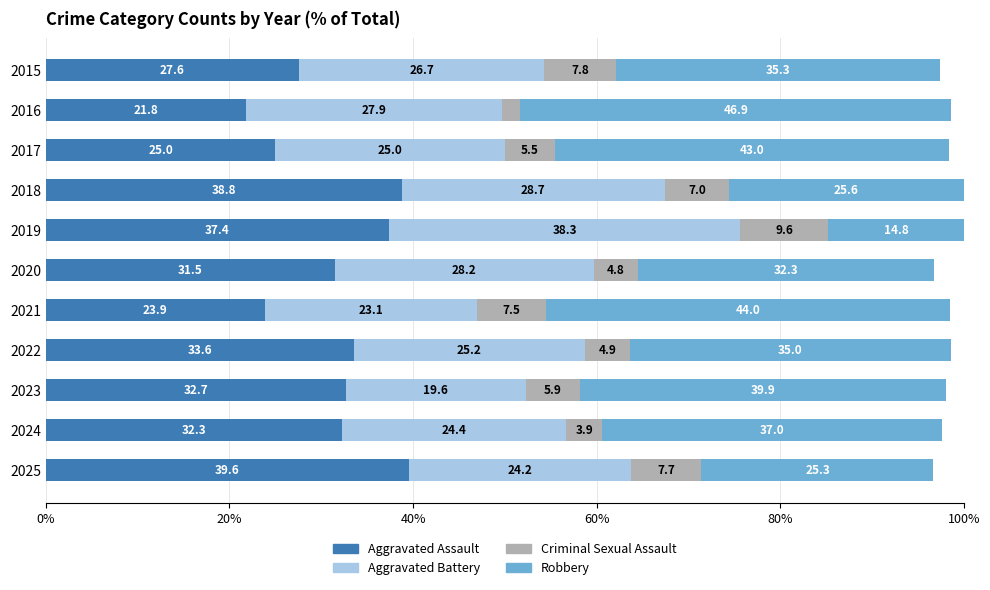

What are all the series names shown in the legend?

Aggravated Assault, Aggravated Battery, Criminal Sexual Assault, Robbery